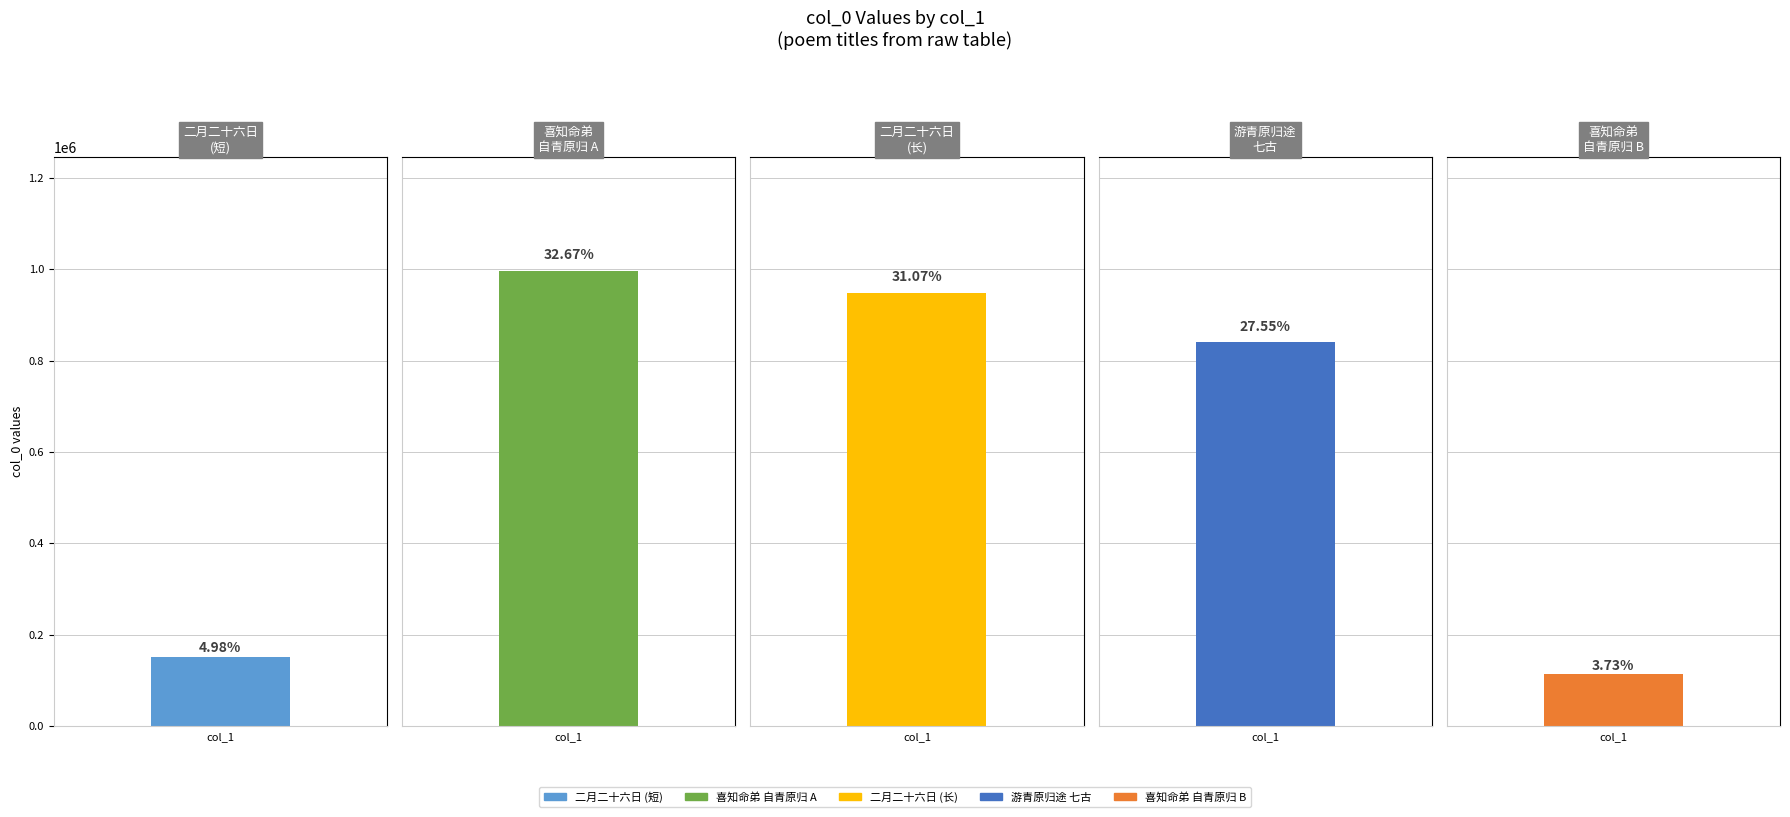

Reading left to right, what are all the values shown in this chart?

二月二十六日携家游青原归入阳园酴醾盛开诵=152156	喜知命弟自青原归=997200	二月二十六日携家游青原归入阳园酴醾盛开诵子中兄摛云摇碧露繁星之句赋此诗=948503	游青原归途复成七古一首用昌黎谒衡岳庙题门楼原韵=840945	喜知命弟自青原归=113911